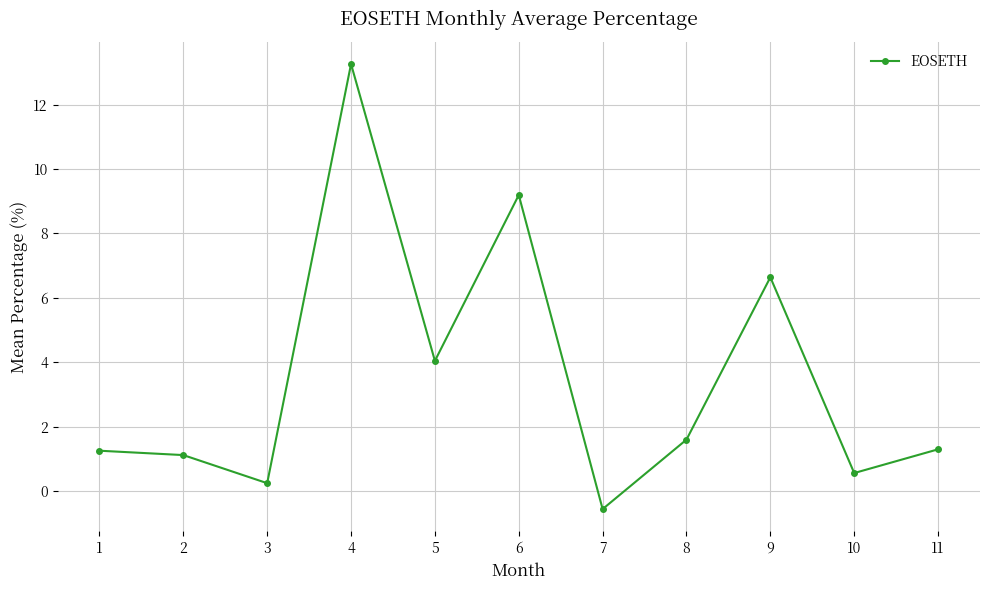

True or false: the data has more than 2 interior local peaks.

True